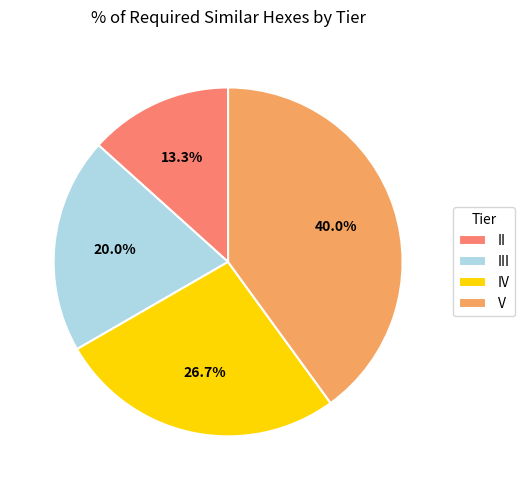

How many slices are in this pie chart?

4